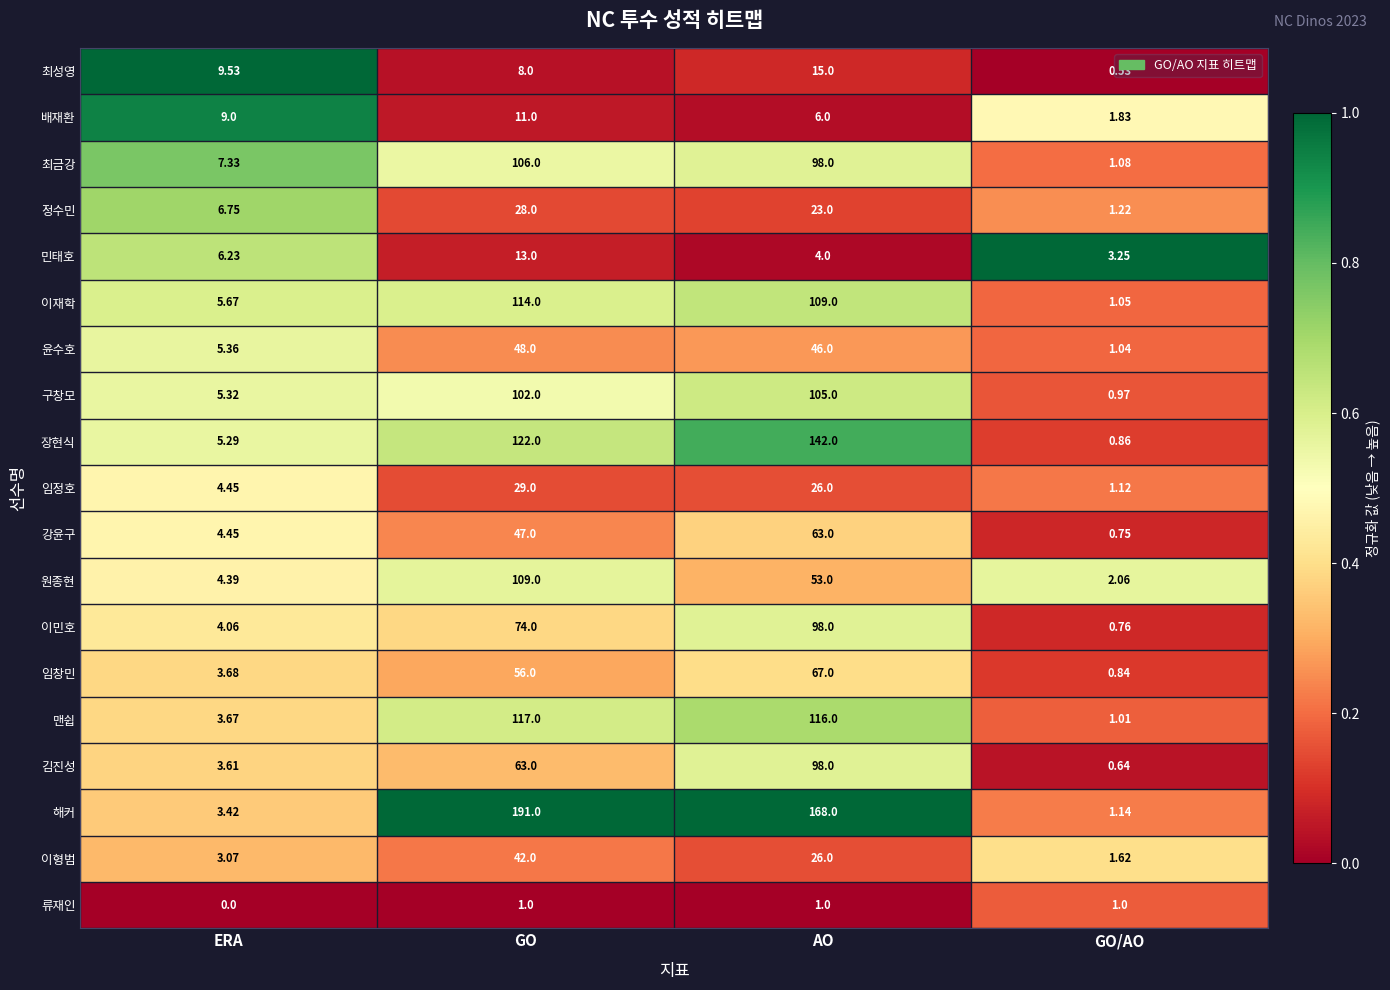

What is the total value across all series at AO?

1264.0